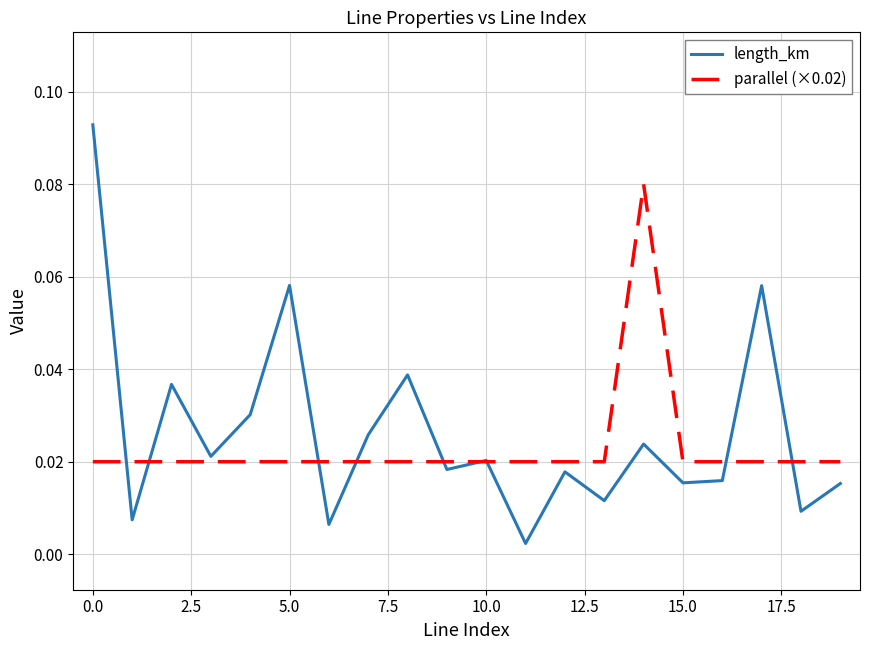

Which series has the widest spread of values?

length_km